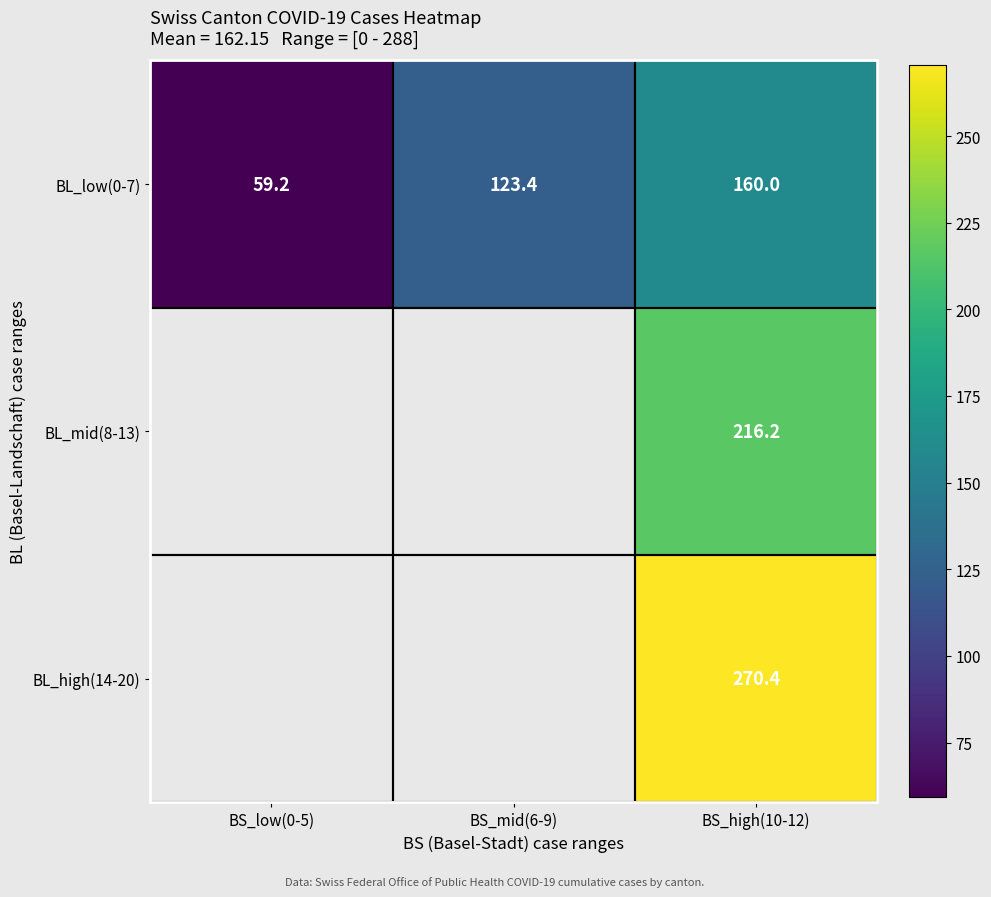

At which label is BL_low(0-7) closest to 109?

BS_mid(6-9)